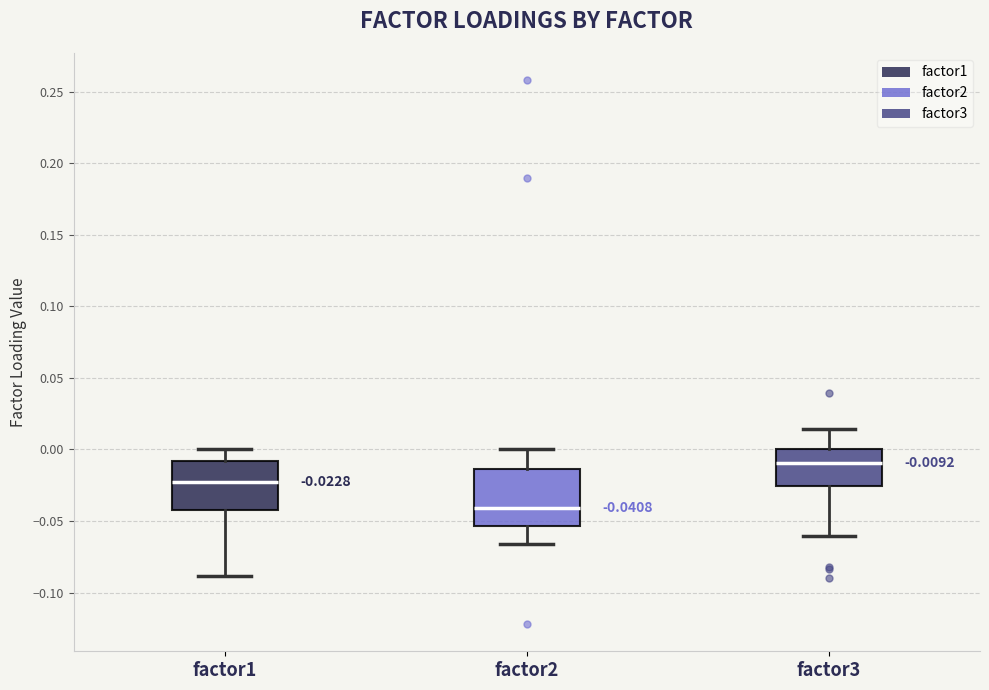

Comparing the boxes themselves (not the whiskers), which one is the tallest?

factor2